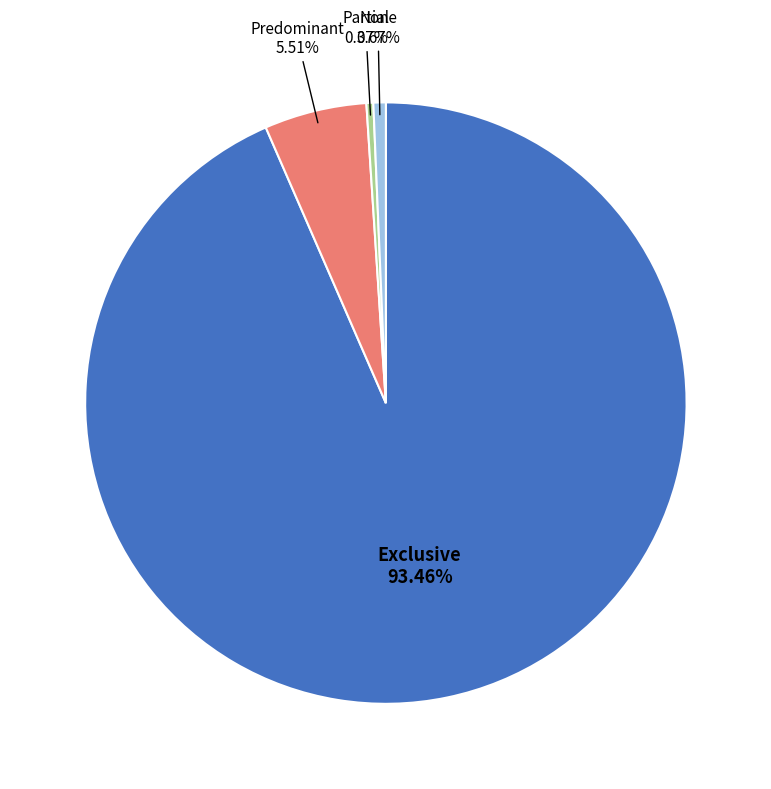

Is there any slice that represents more than half of the pie?

Yes